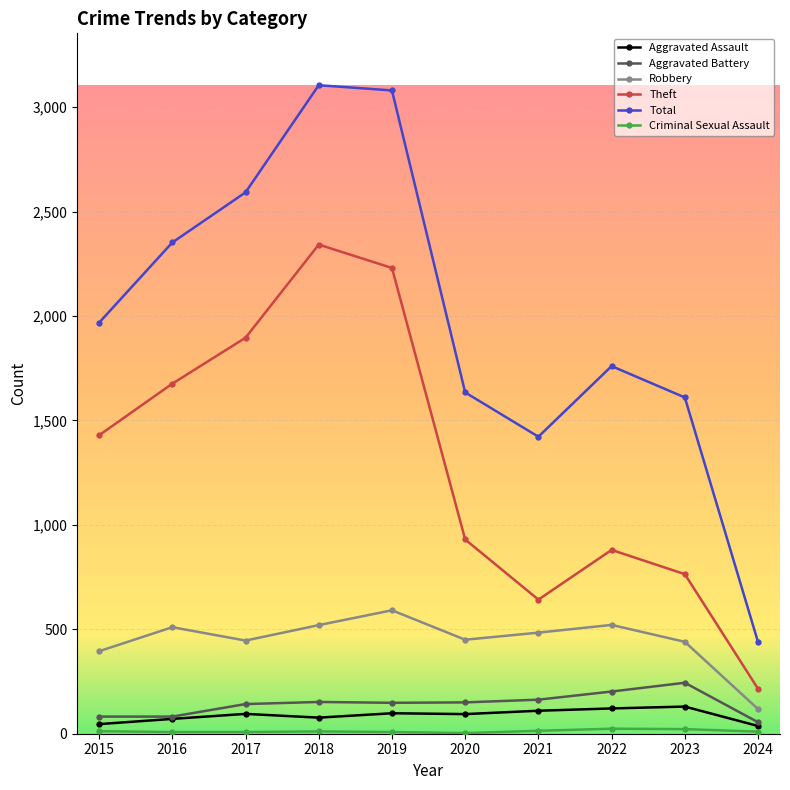

How many interior local peaks does the Total series have?

2